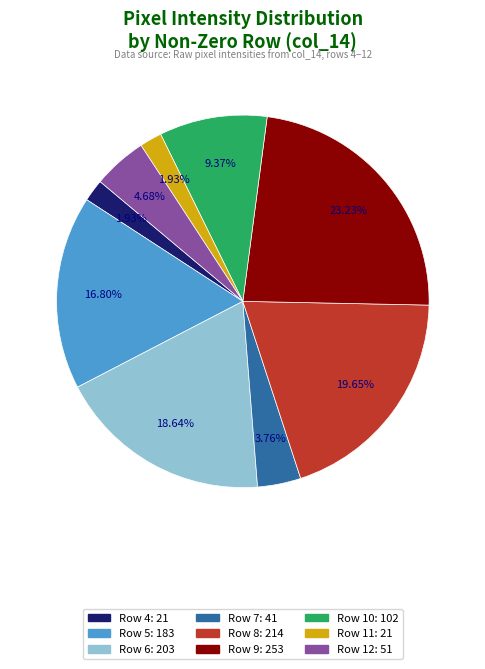

Approximately how many times larger is the value at Row 9 compared to Row 12?

5.0